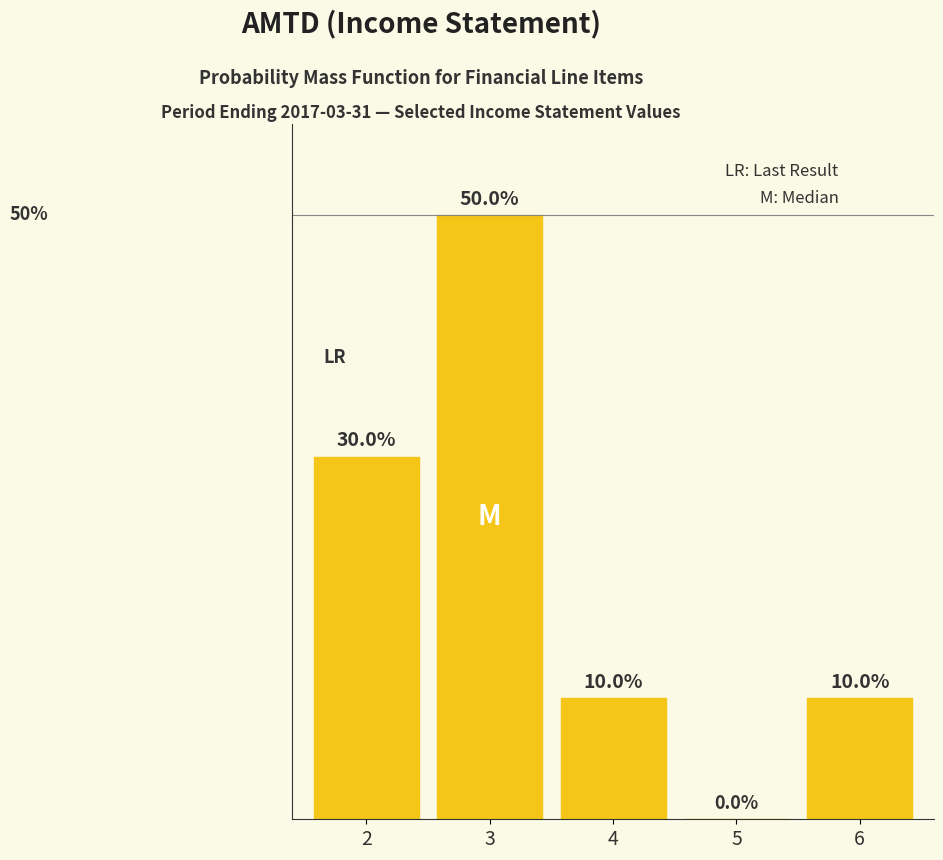

Are the bars horizontal?

No